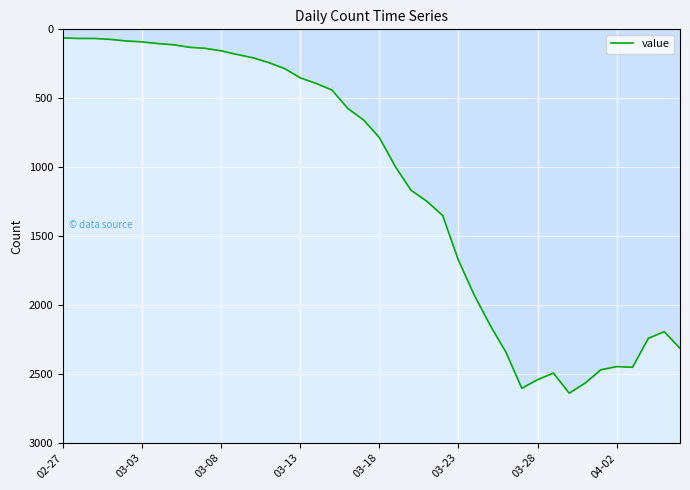

What is the minimum value shown in the chart?

62